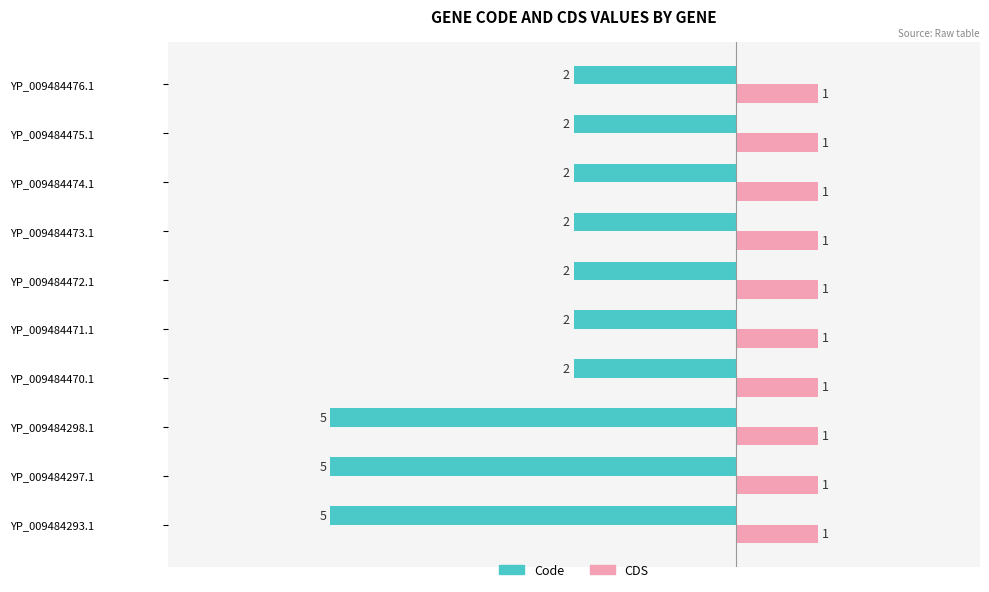

What is the greatest value displayed?

1